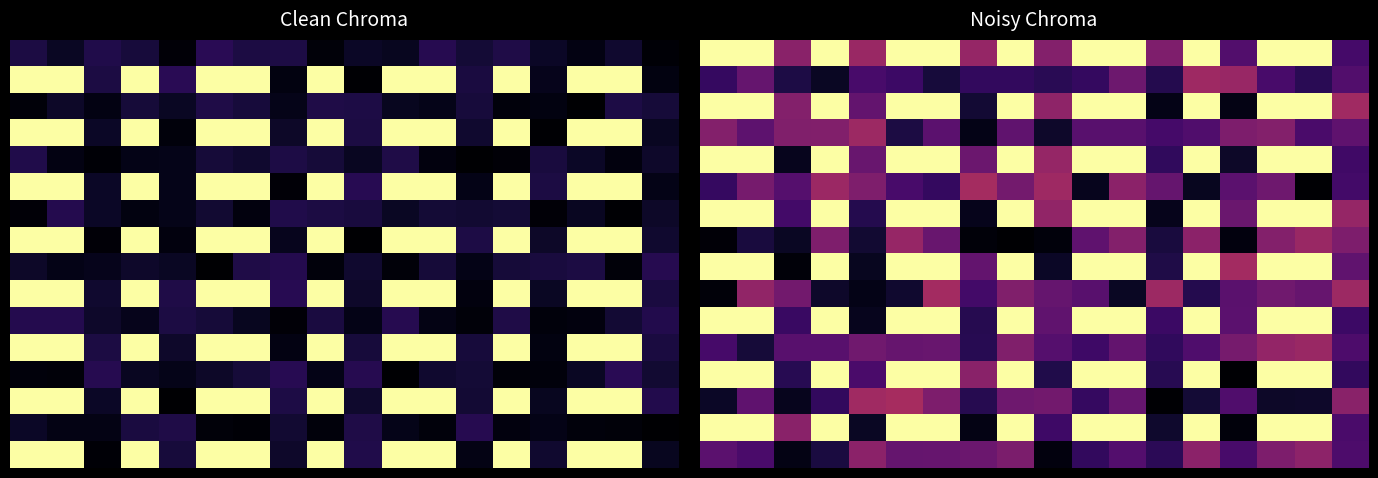

At which category is the sum across all series the highest?

15